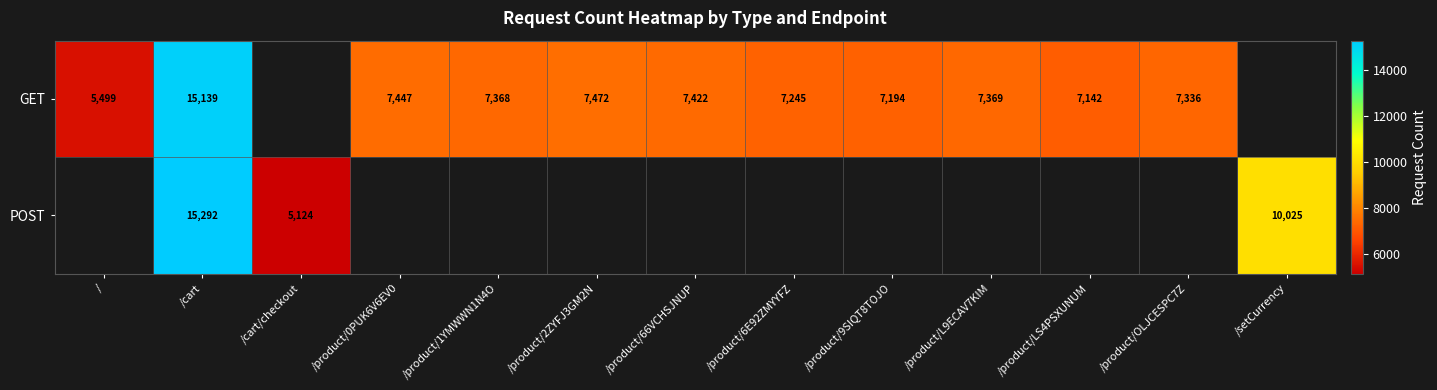

Is the value of POST at /cart/checkout greater than the value of GET at /cart?

No